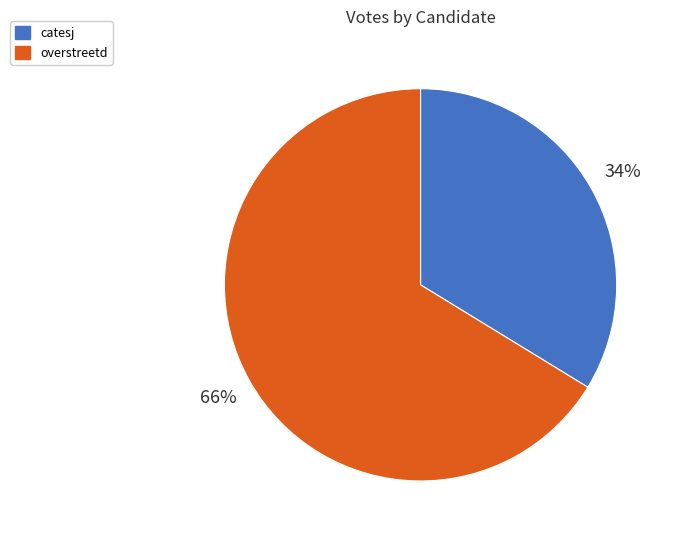

Does catesj account for over 50% of the chart?

No